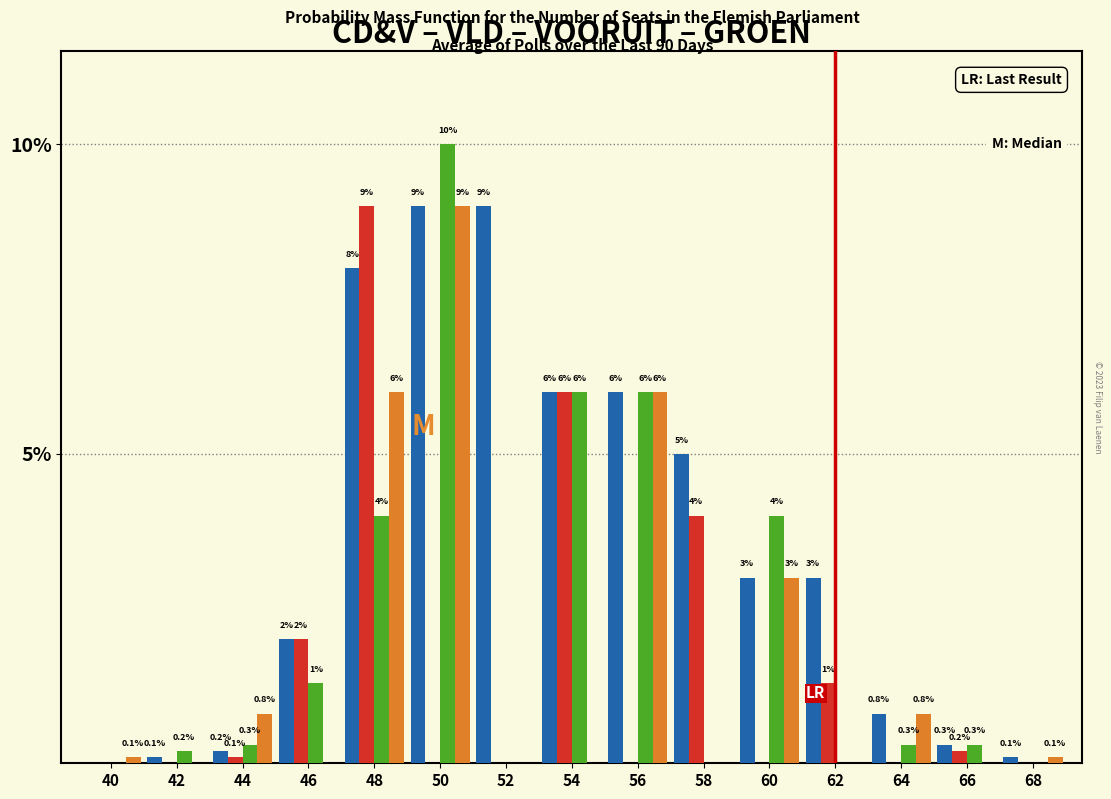

At which category is the sum across all series the highest?

50